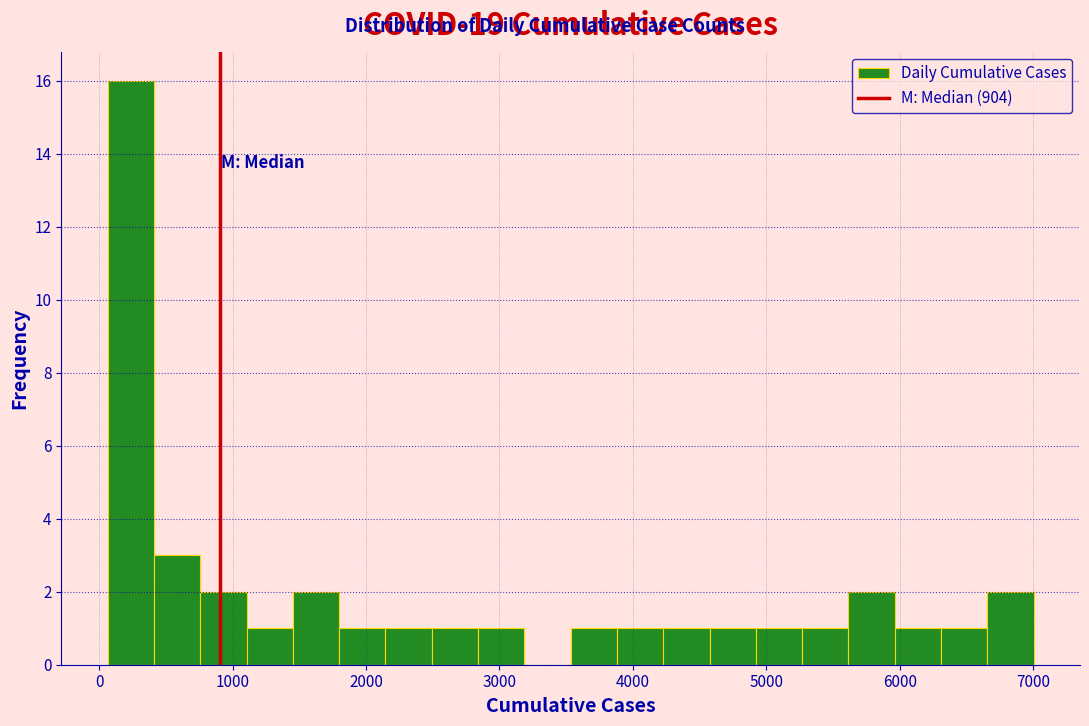

Read against the x-axis, roughly where is the centre of the tallest bar?

200